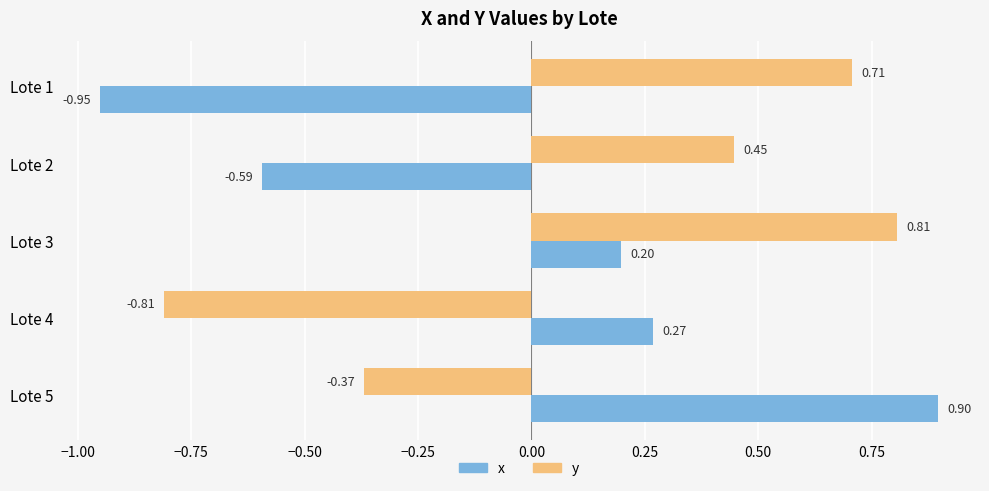

What is the difference between the second highest and minimum values in the x series?

1.2